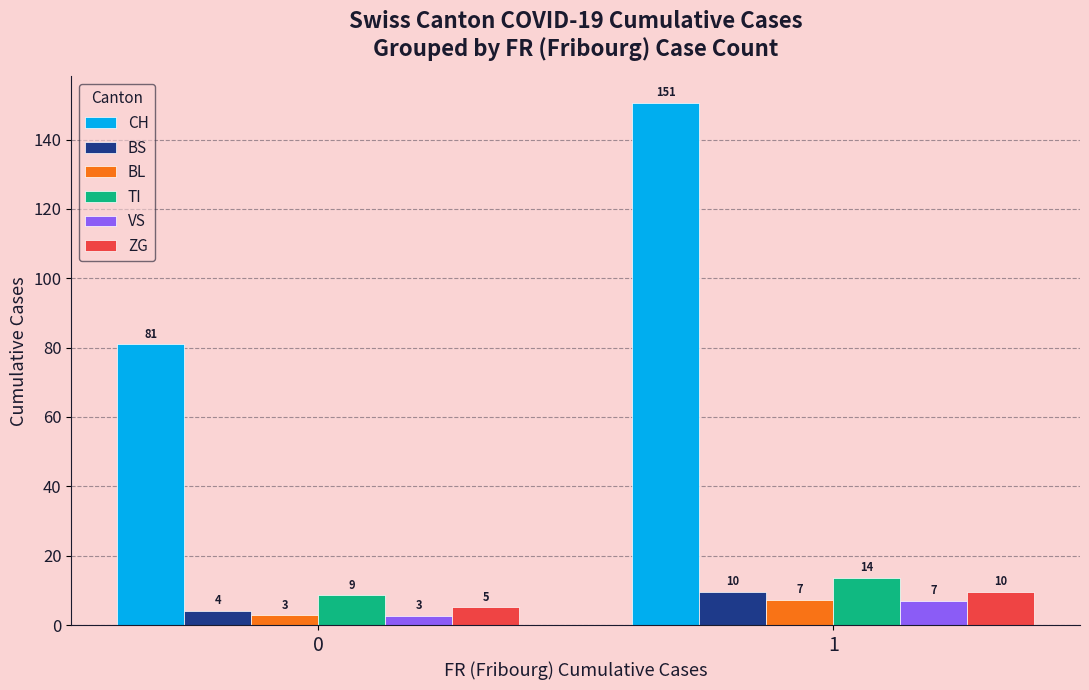

What is the maximum value for ZG?

9.7